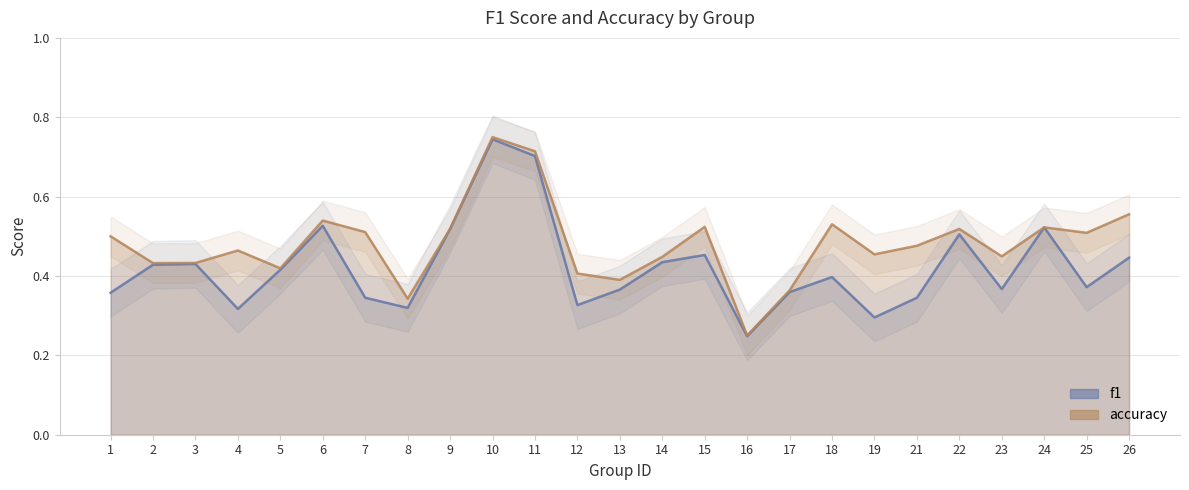

What is the difference between the second highest and second lowest values in the f1 series?

0.4